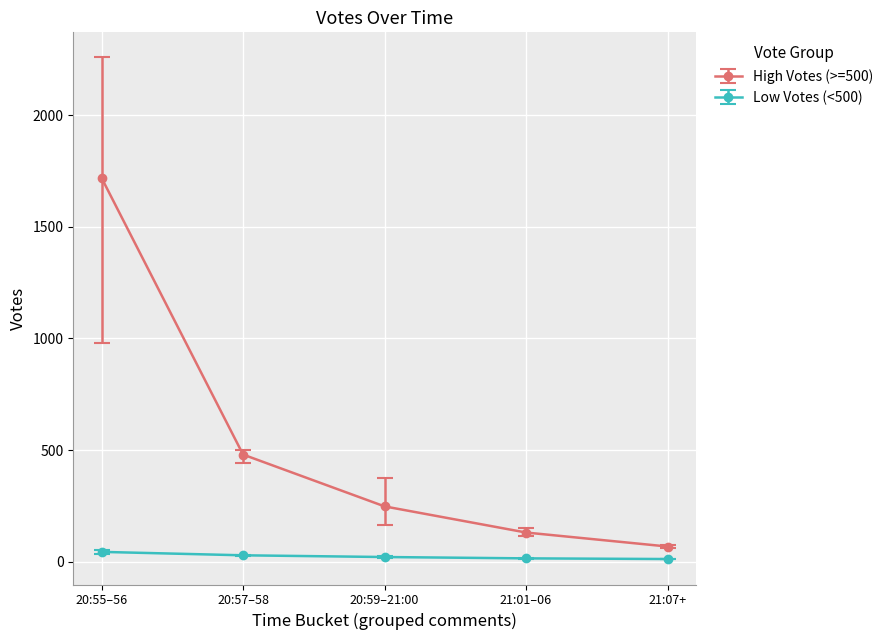

What is the label of the 1st point from the left?

20:55–56